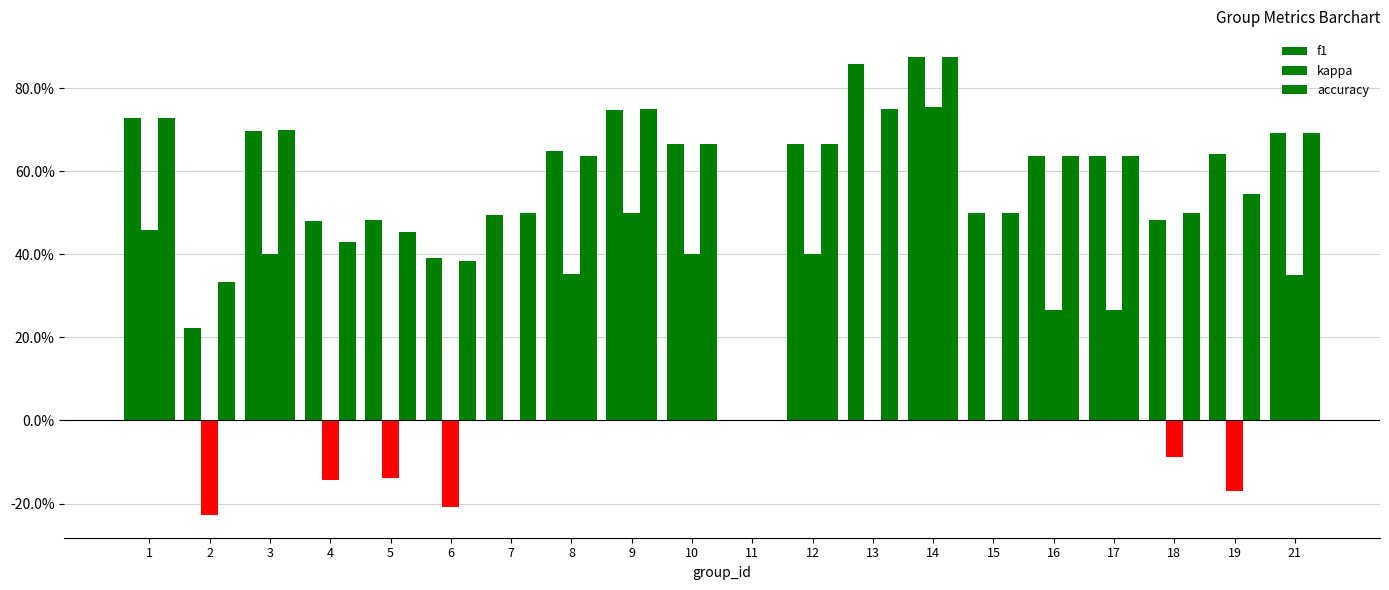

Which series has the widest spread of values?

kappa